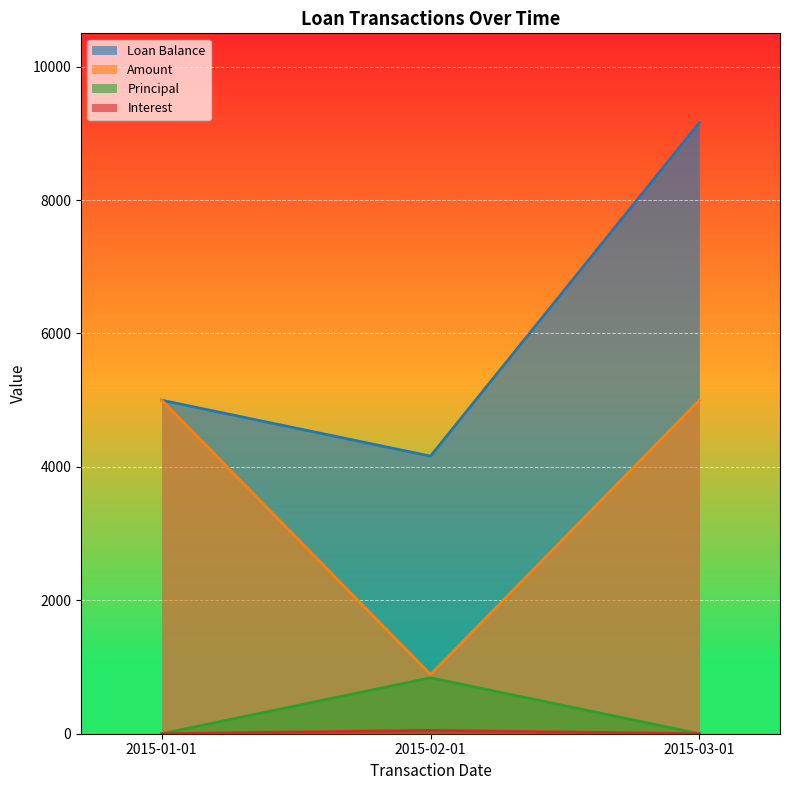

What is the total value across all series at 2015-01-01?

10000.0